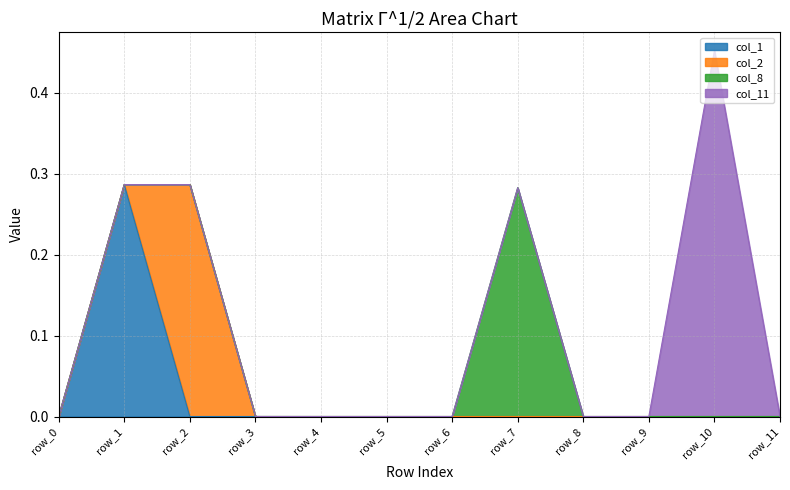

Rank the series at row_5 from lowest to highest value.

col_1, col_2, col_11, col_8